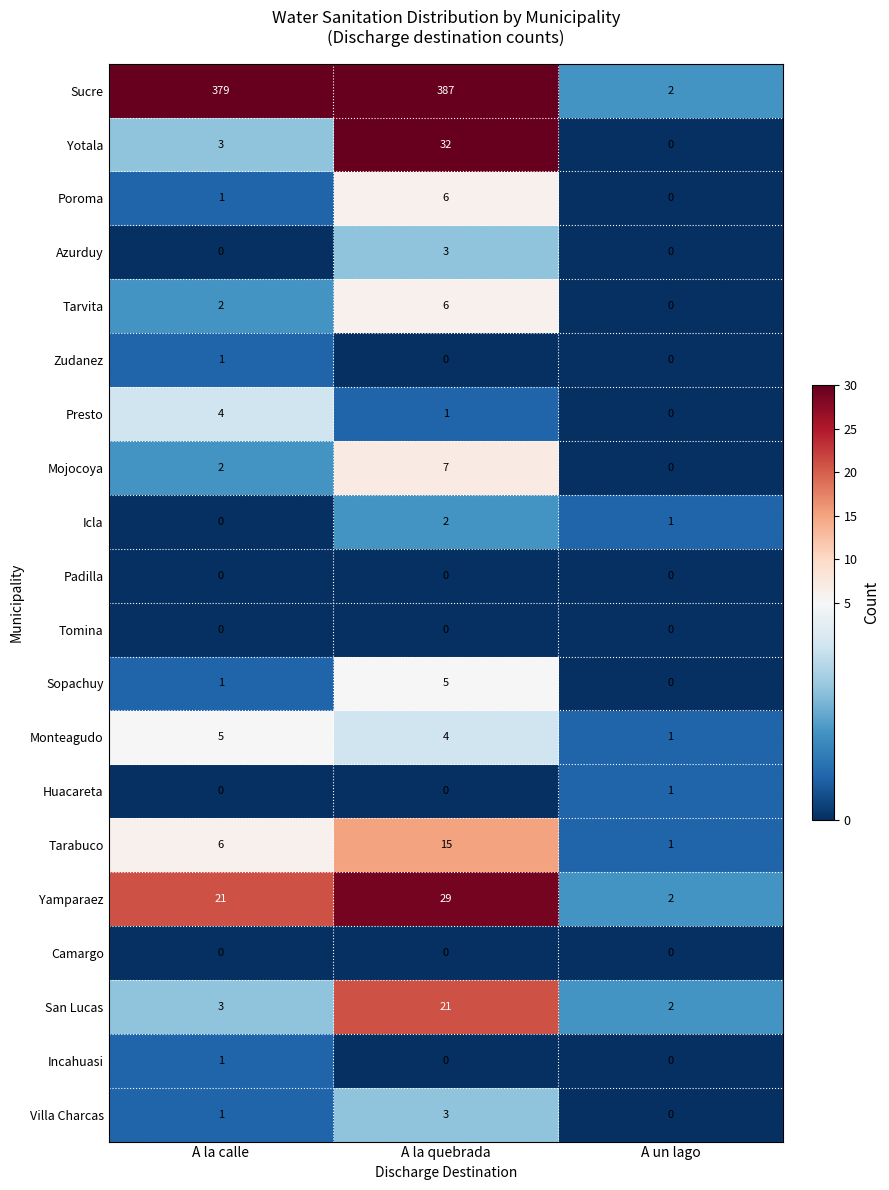

What is the total value across all series at A la calle?

430